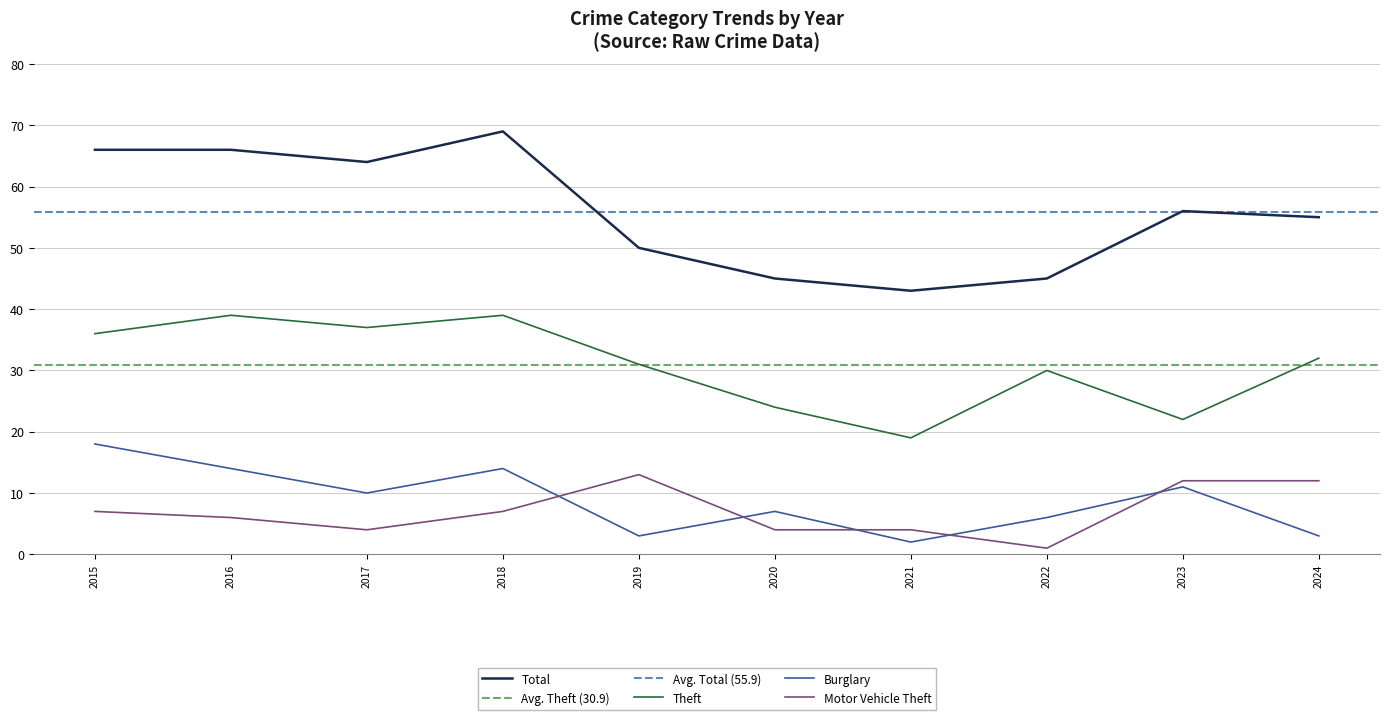

True or false: Theft and Total cross at least once.

False